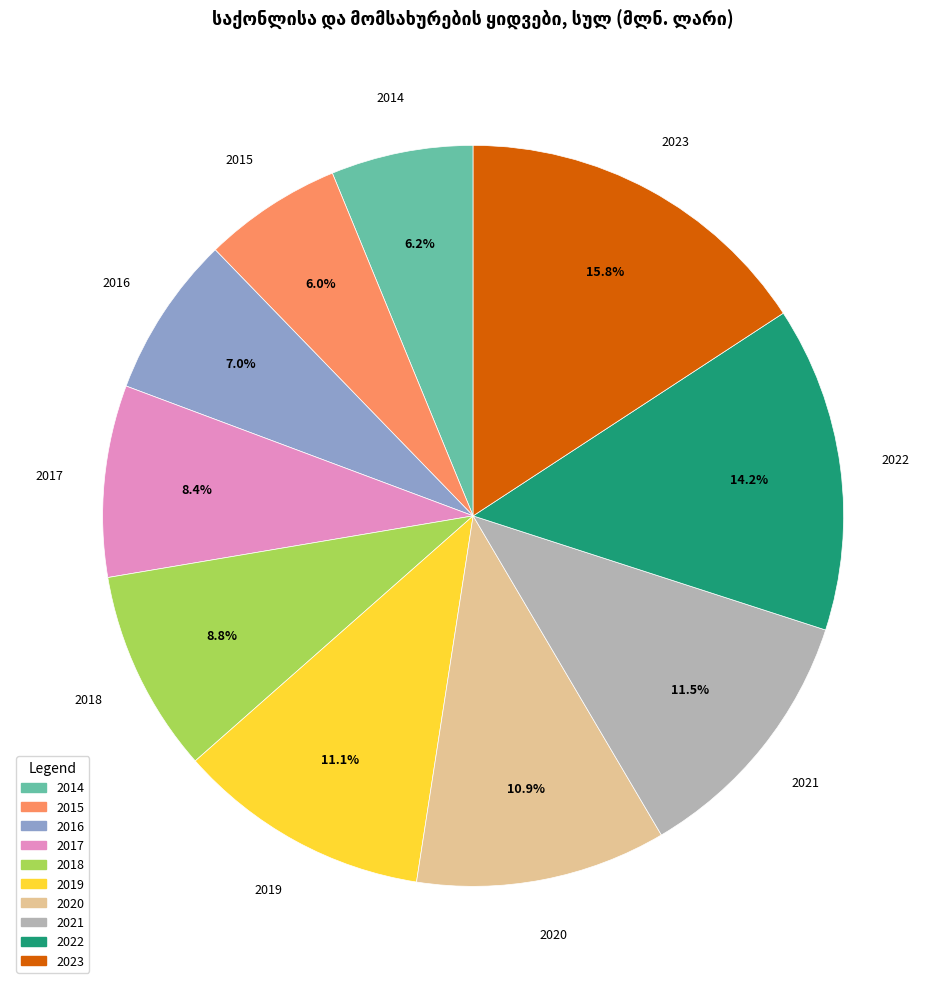

Approximately how many times larger is the value at 2022 compared to 2017?

1.7